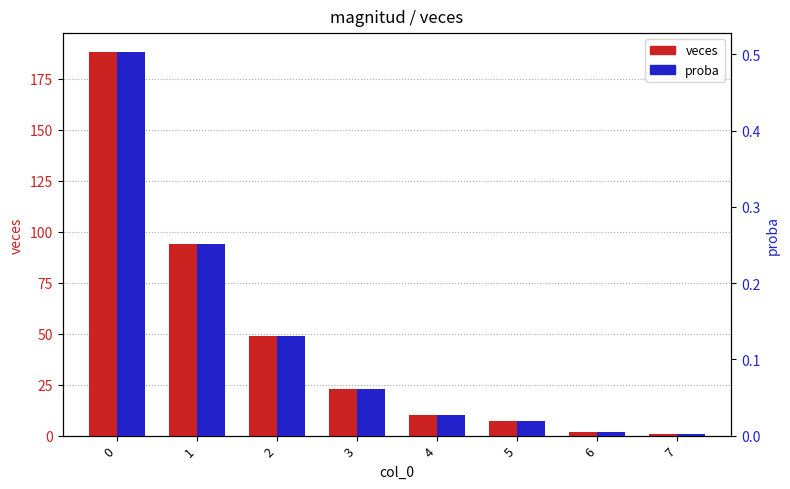

The value of veces at 6 is 2.8. True or false?

False